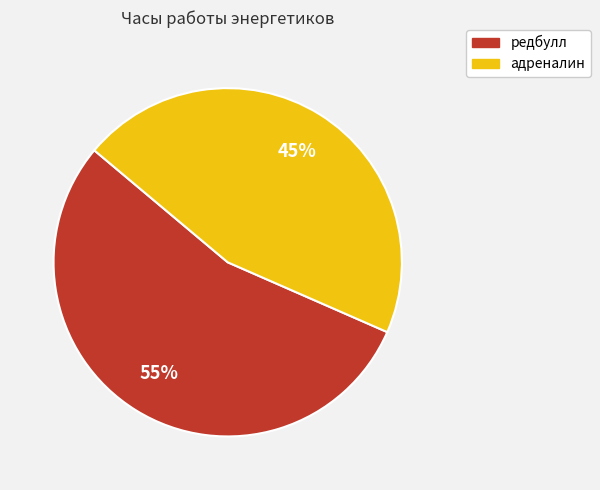

What is the ratio of the value at адреналин to the value at редбулл?

0.8